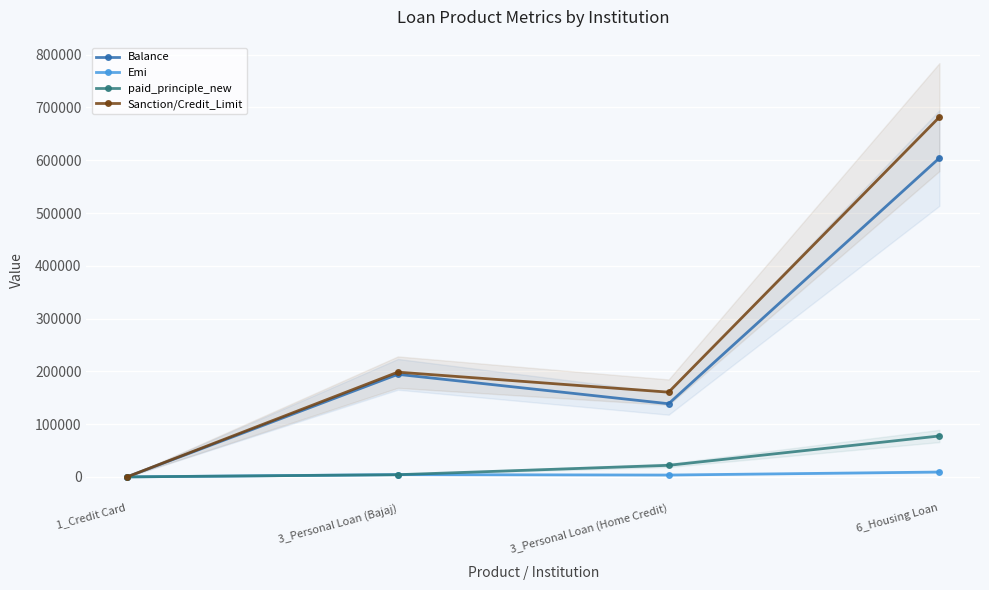

Reading left to right, list all the values displayed in this chart.

Balance: 1_Credit Card=56.0	3_Personal Loan (Bajaj)=194325.0	3_Personal Loan (Home Credit)=138624.0	6_Housing Loan=604244.0
Emi: 1_Credit Card=2.8	3_Personal Loan (Bajaj)=4316.0	3_Personal Loan (Home Credit)=3491.0	6_Housing Loan=9197.0
paid_principle_new: 1_Credit Card=0.0	3_Personal Loan (Bajaj)=4159.0	3_Personal Loan (Home Credit)=21940.0	6_Housing Loan=77523.0
Sanction/Credit_Limit: 1_Credit Card=0.0	3_Personal Loan (Bajaj)=198484.0	3_Personal Loan (Home Credit)=160564.0	6_Housing Loan=681767.0